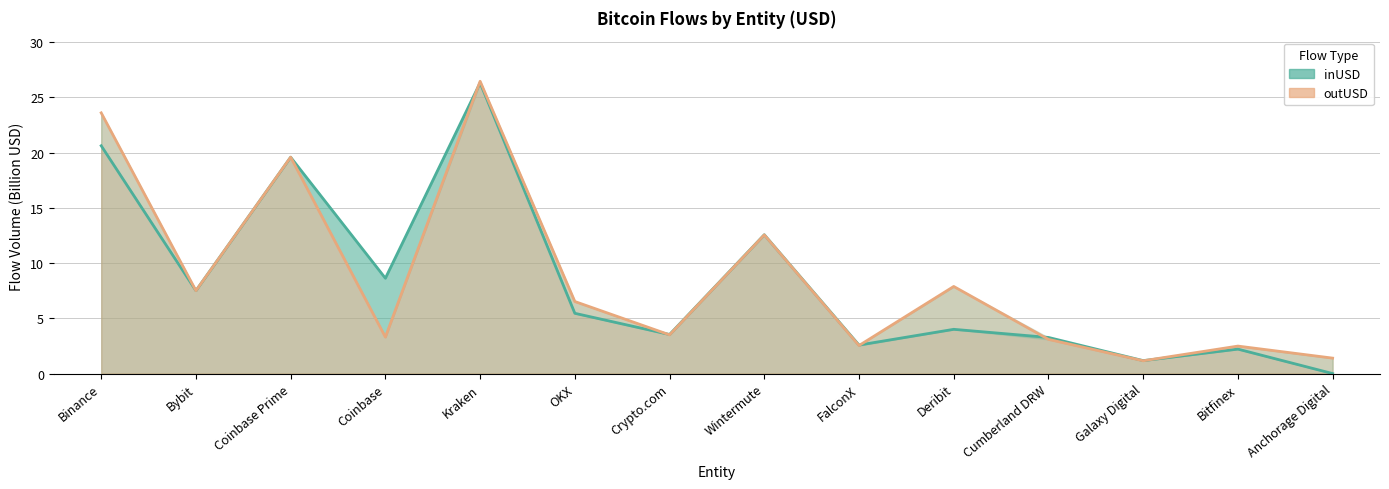

What is the total value across all series at Crypto.com?

7.0